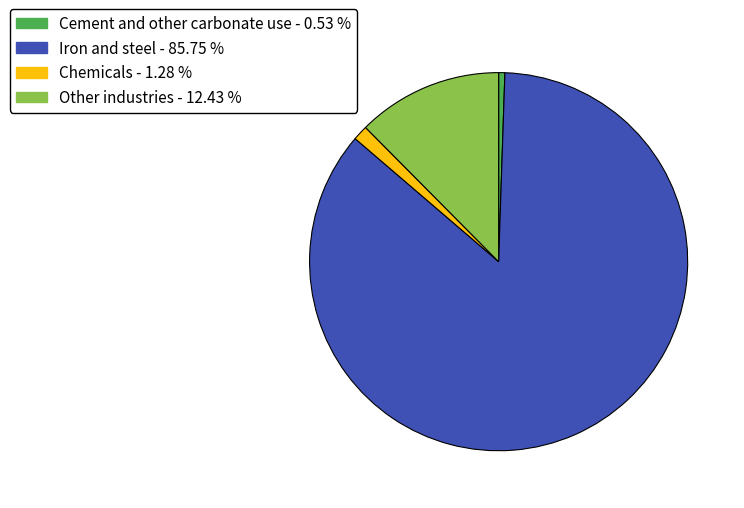

Rank the categories by value from highest to lowest.

Iron and steel, Other industries, Chemicals, Cement and other carbonate use